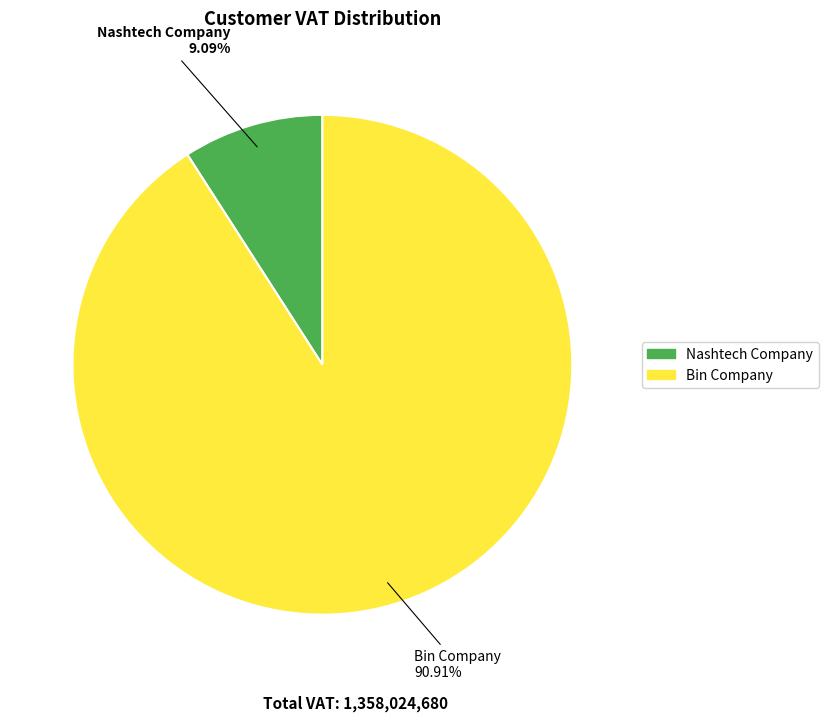

What percentage is the Bin Company slice, to the nearest percent?

91%